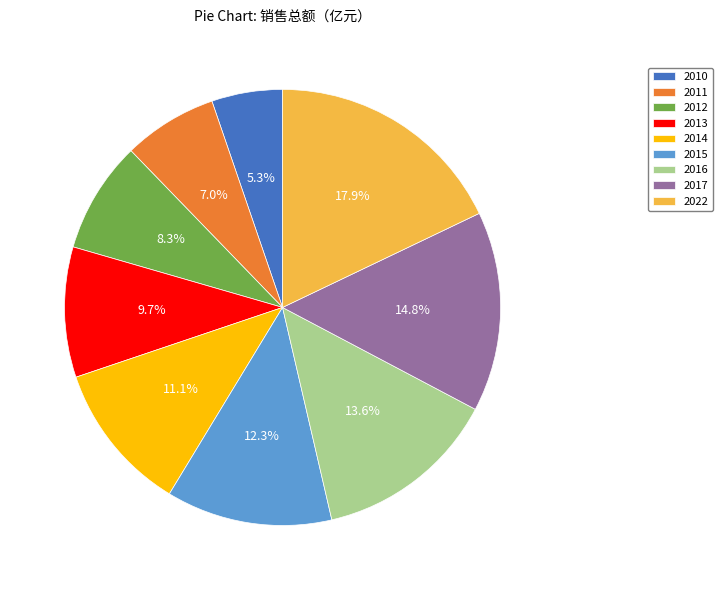

How many slices are in this pie chart?

9